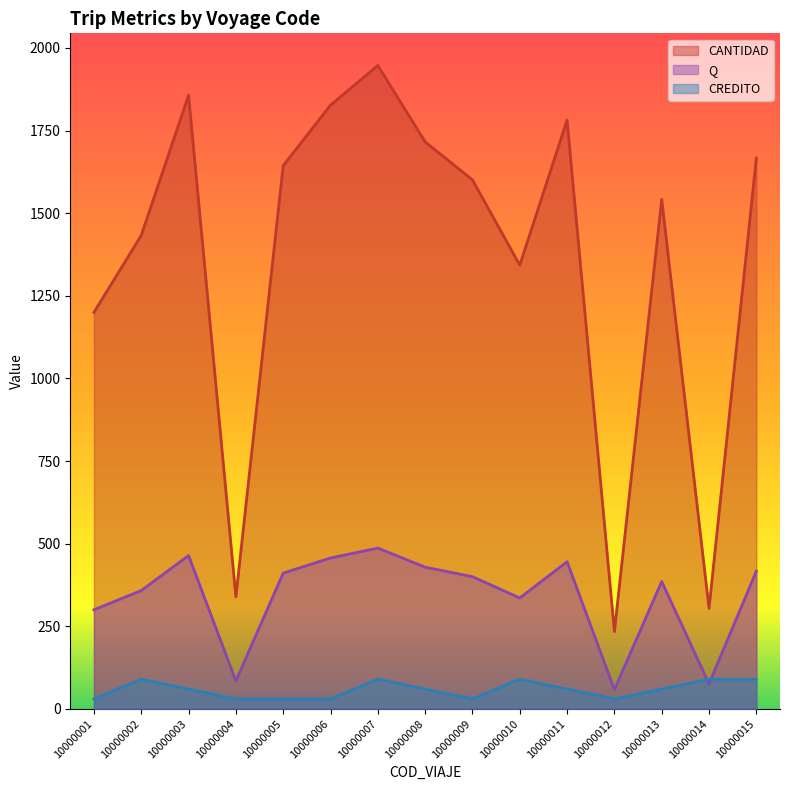

Reading left to right, list all the values displayed in this chart.

CANTIDAD: 10000001=1200.0	10000002=1433.0	10000003=1857.0	10000004=339.0	10000005=1644.0	10000006=1827.0	10000007=1947.0	10000008=1716.0	10000009=1601.0	10000010=1343.0	10000011=1782.0	10000012=234.0	10000013=1542.0	10000014=304.0	10000015=1667.0
Q: 10000001=300.0	10000002=358.2	10000003=464.2	10000004=84.8	10000005=411.0	10000006=456.8	10000007=486.8	10000008=429.0	10000009=400.2	10000010=335.8	10000011=445.5	10000012=58.5	10000013=385.5	10000014=76.0	10000015=416.8
CREDITO: 10000001=30.0	10000002=90.0	10000003=60.0	10000004=30.0	10000005=30.0	10000006=30.0	10000007=90.0	10000008=60.0	10000009=30.0	10000010=90.0	10000011=60.0	10000012=30.0	10000013=60.0	10000014=90.0	10000015=90.0